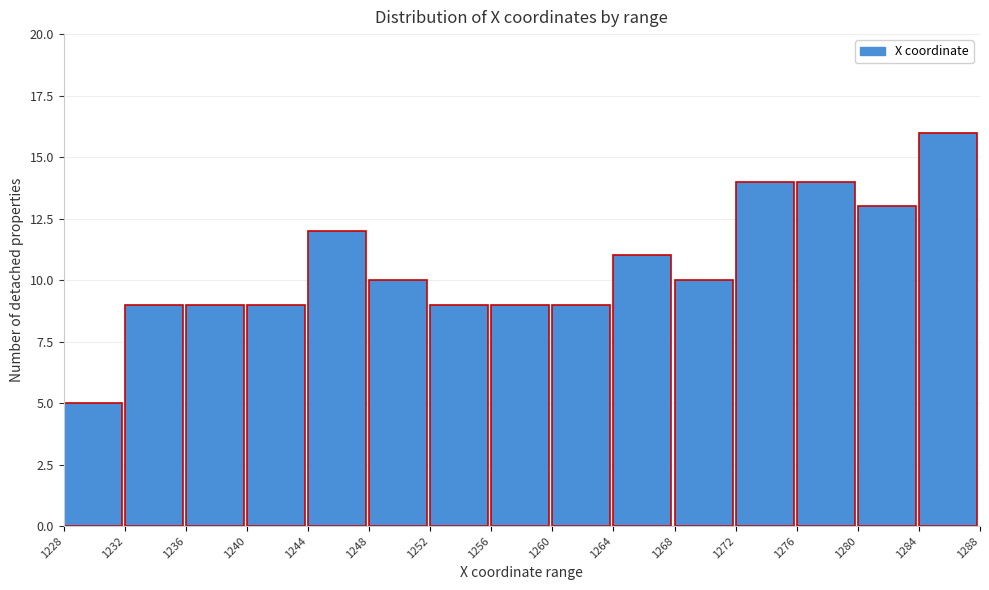

Reading left to right, transcribe this chart: for each bar, give the range it covers on the x-axis and its height. The values are not printed on the chart, so give them approximately, as read against the axis.

1228 to 1232: 5
1232 to 1236: 9
1236 to 1240: 9
1240 to 1244: 9
1244 to 1248: 12
1248 to 1252: 10
1252 to 1256: 9
1256 to 1260: 9
1260 to 1264: 9
1264 to 1268: 11
1268 to 1272: 10
1272 to 1276: 14
1276 to 1280: 14
1280 to 1284: 13
1284 to 1288: 16